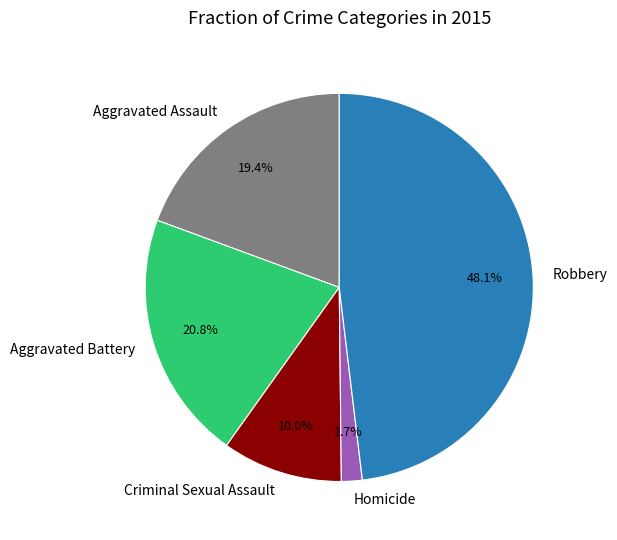

Between Criminal Sexual Assault and Aggravated Assault, which is larger?

Aggravated Assault